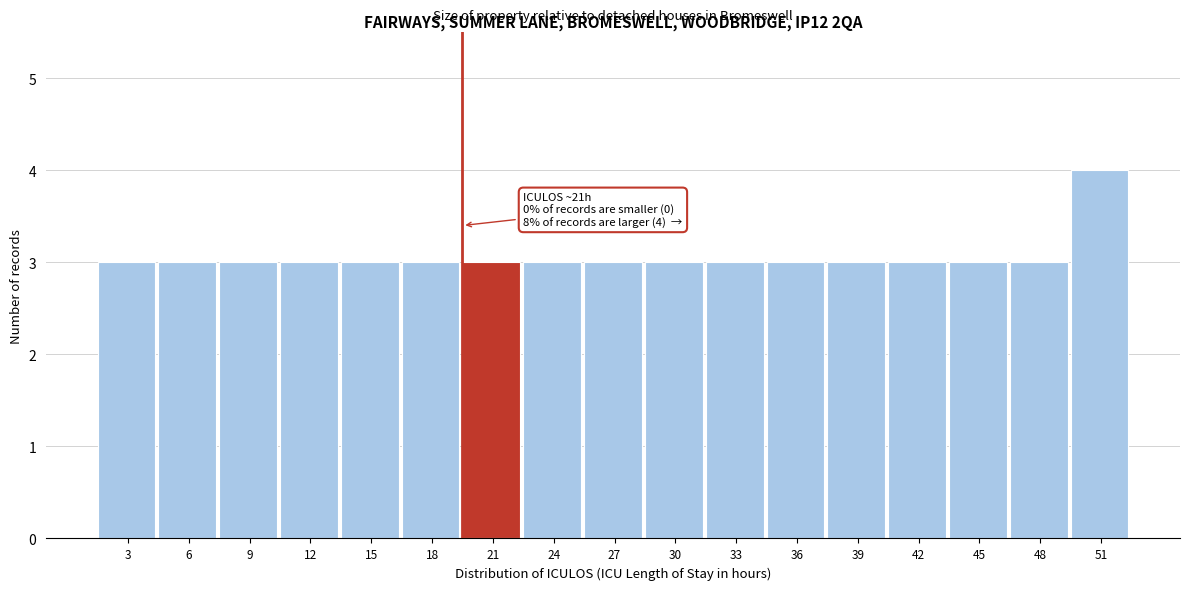

Reading right to left, what are all the values shown in this chart?

51=4	48=3	45=3	42=3	39=3	36=3	33=3	30=3	27=3	24=3	21=3	18=3	15=3	12=3	9=3	6=3	3=3